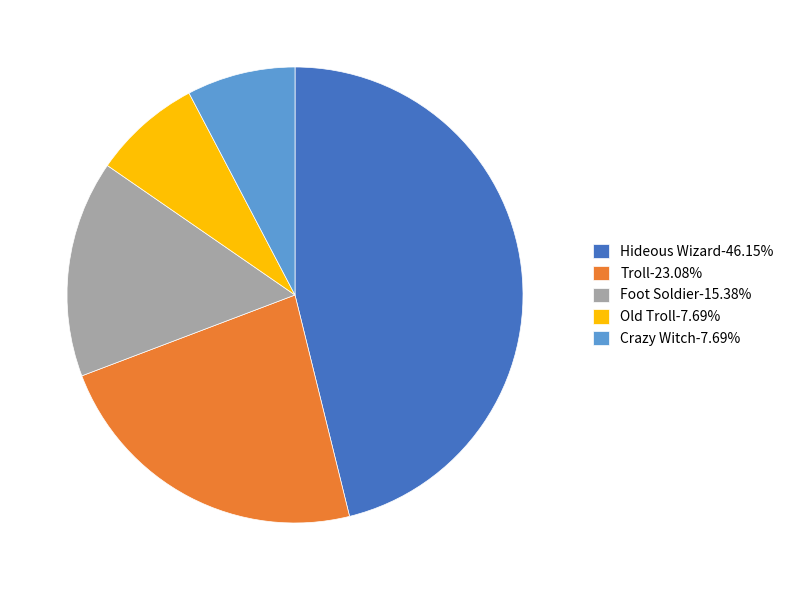

How many segments does this pie chart have?

5